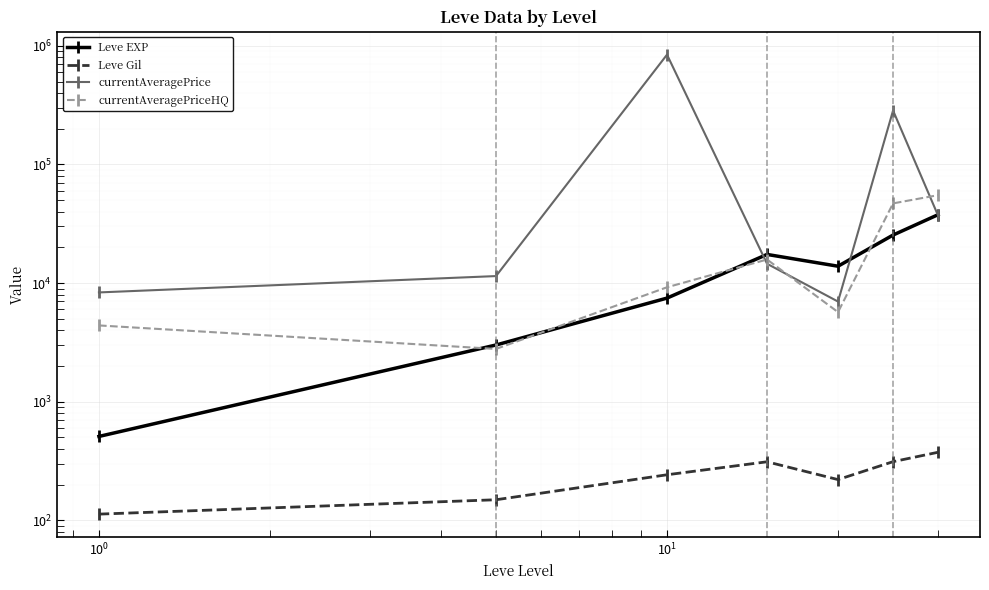

What are all the series names shown in the legend?

Leve EXP, Leve Gil, currentAveragePrice, currentAveragePriceHQ